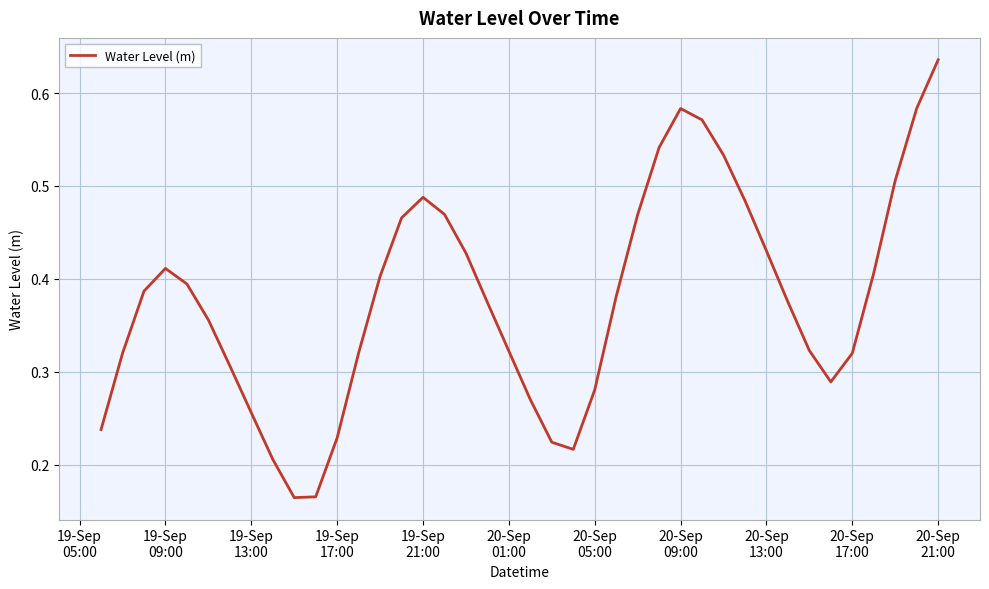

Reading right to left, what are all the values shown in this chart?

0.6	0.6	0.5	0.4	0.3	0.3	0.3	0.4	0.4	0.5	0.5	0.6	0.6	0.5	0.5	0.4	0.3	0.2	0.2	0.3	0.3	0.4	0.4	0.5	0.5	0.5	0.4	0.3	0.2	0.2	0.2	0.2	0.3	0.3	0.4	0.4	0.4	0.4	0.3	0.2